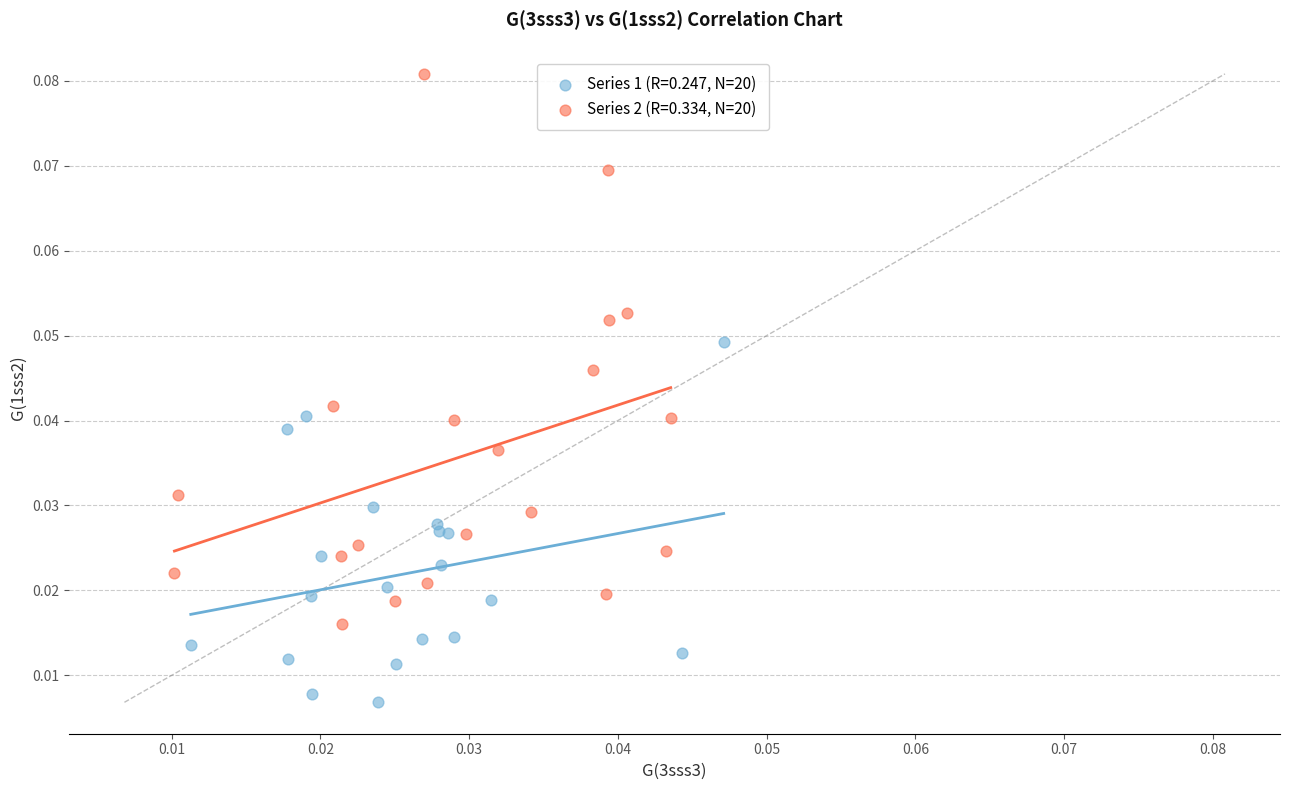

Which series has the largest Y range (max minus min)?

Series 2 (R=0.334, N=20)